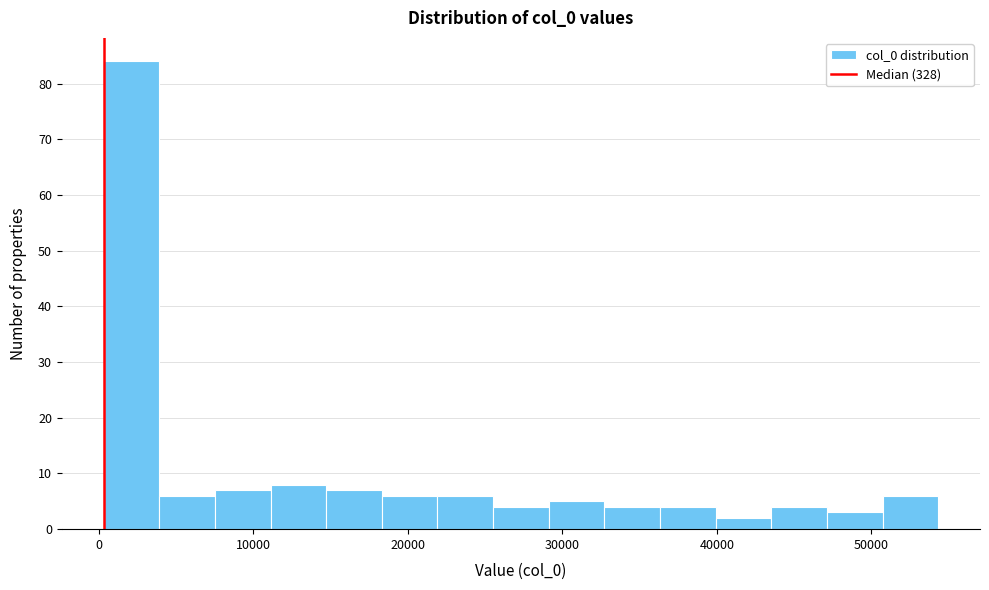

Around what value on the x-axis is the tallest bar? Give the approximate position of its centre, as read against the axis.

2000